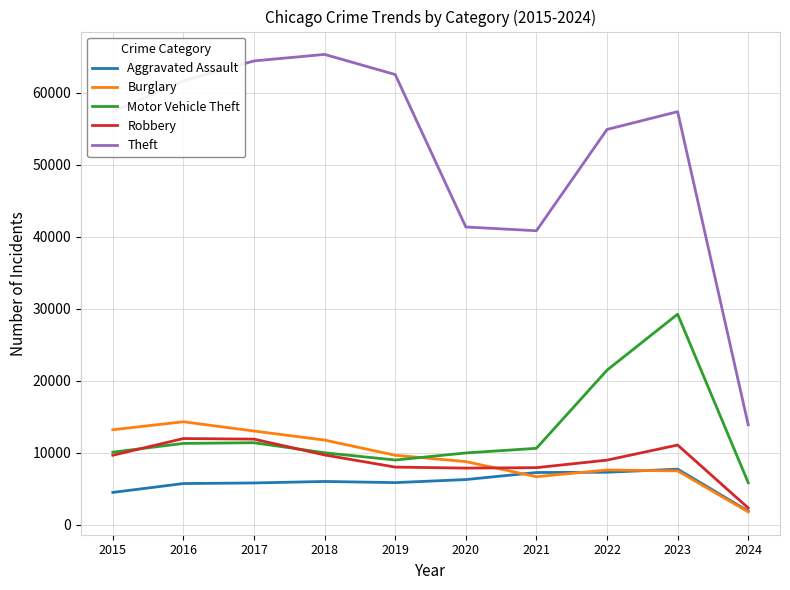

Is it true that Burglary equals 14289 at 2016?

True